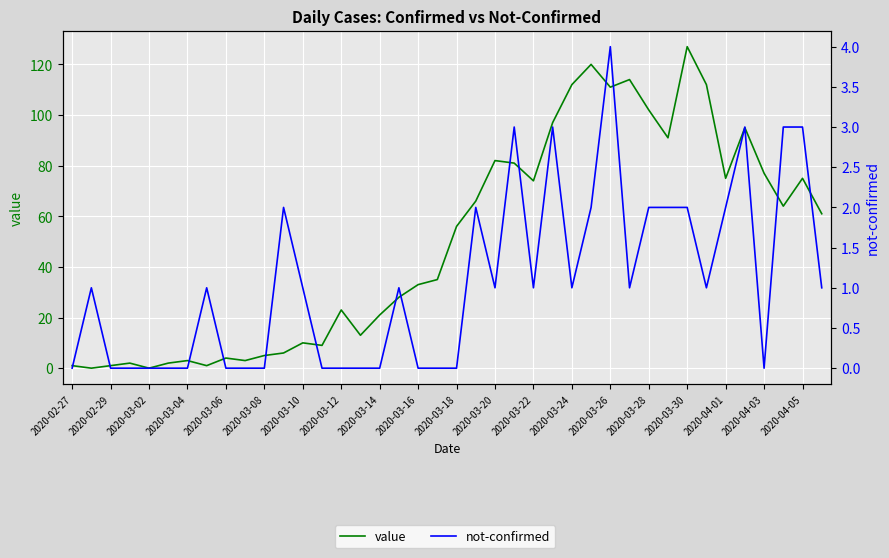

What is the average value of the value series?

50